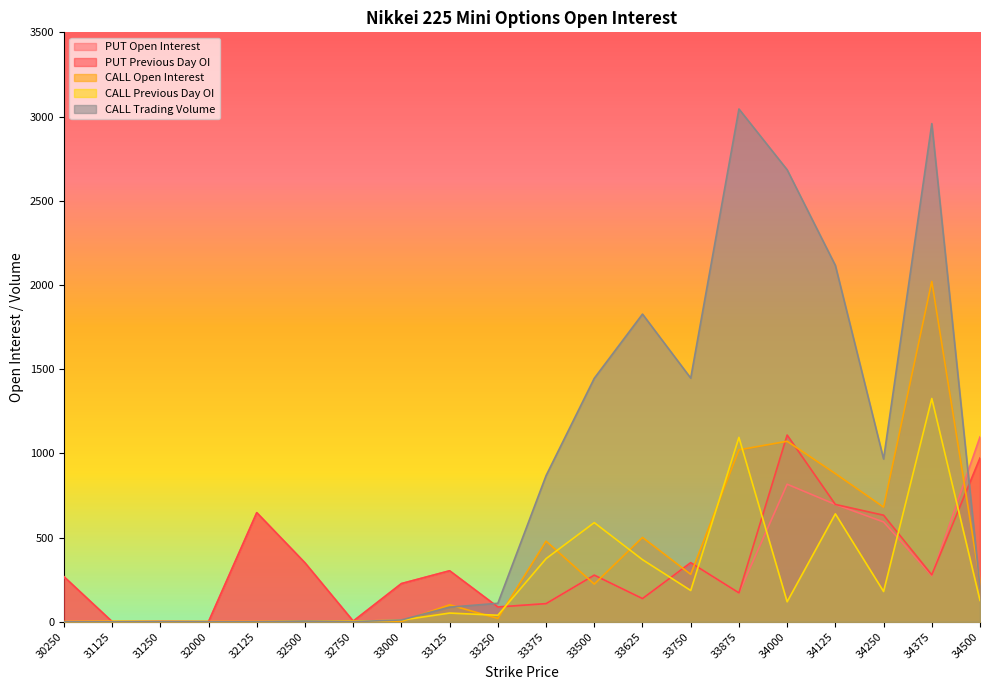

What is the average value of the PUT Open Interest series?

321